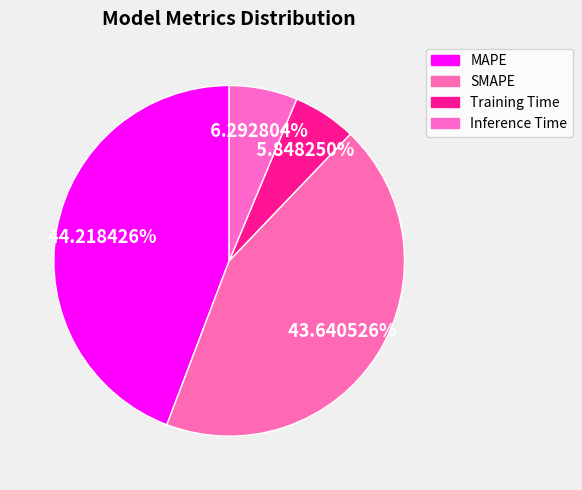

Do Inference Time and Training Time together represent more than half of the pie?

No